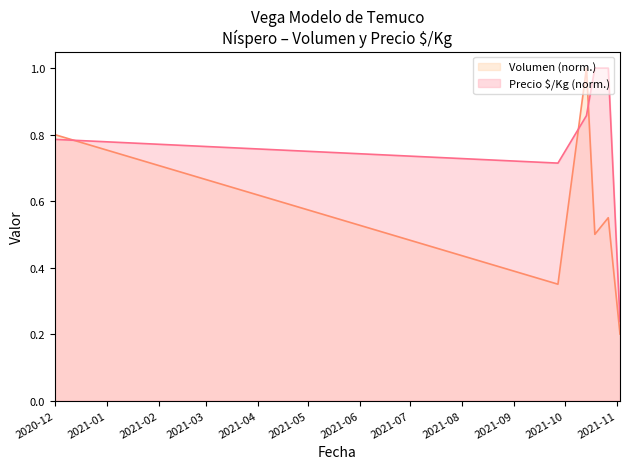

Reading left to right, what are all the values shown in this chart?

Volumen: 0.8	0.3	1.0	0.5	0.6	0.2
Precio $/Kg: 0.8	0.7	0.9	1.0	1.0	0.2